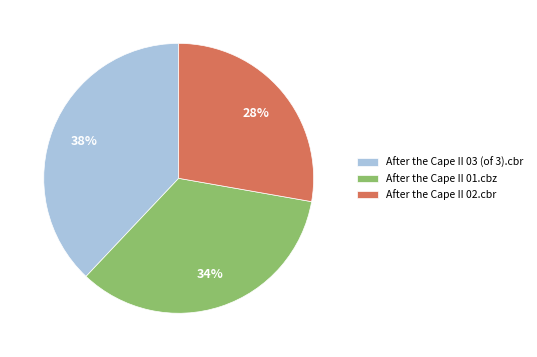

Which category has the smallest portion of the pie?

After the Cape II 02.cbr